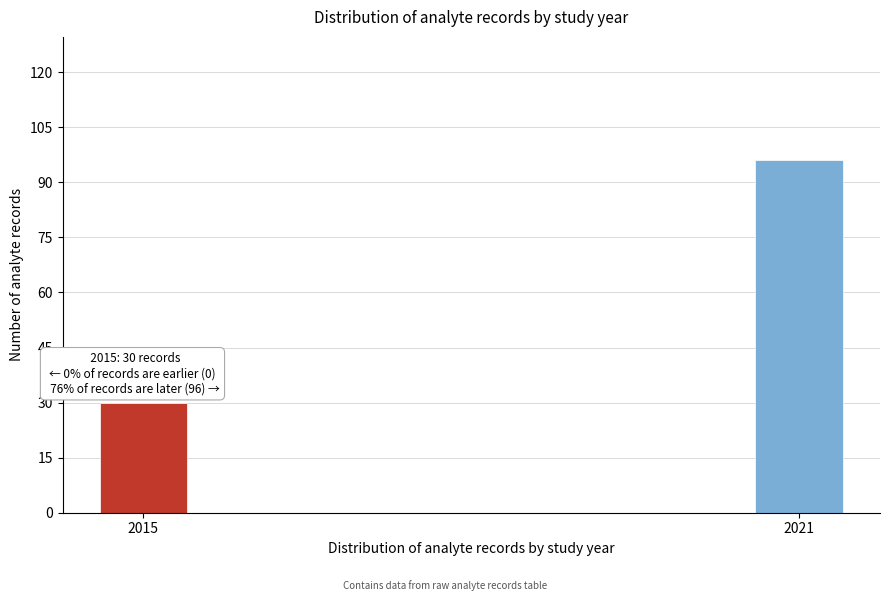

Reading left to right, list all the values displayed in this chart.

30	96